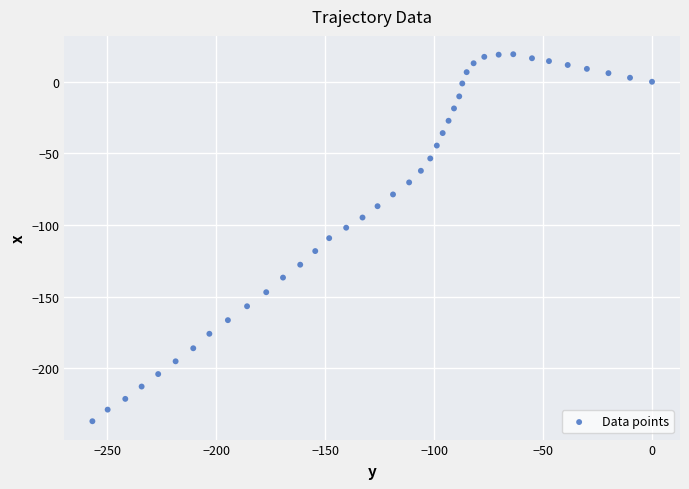

What is the range of X values (max minus min)?

256.9